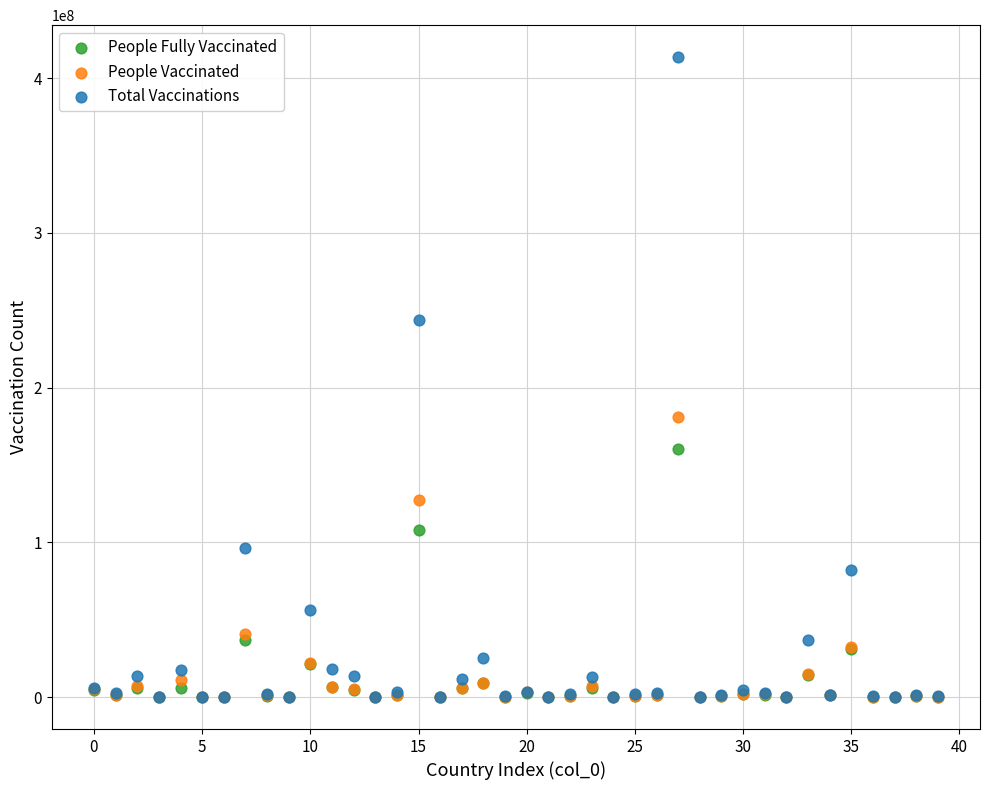

In the Total Vaccinations series, what Y value is closest to 206785880?

243642749